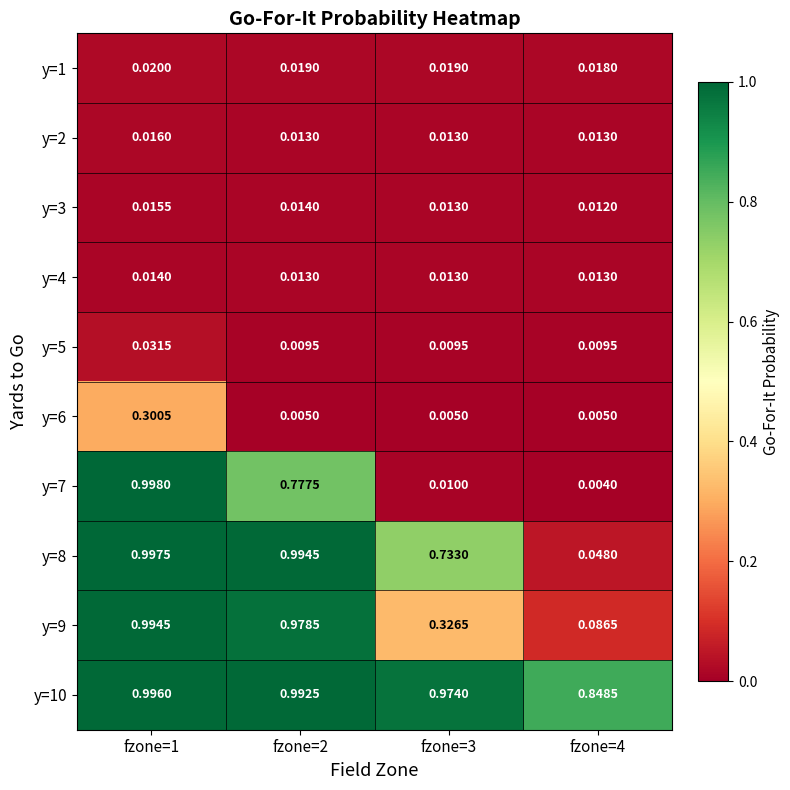

What is the spread (max minus min) of values at fzone=2?

1.0